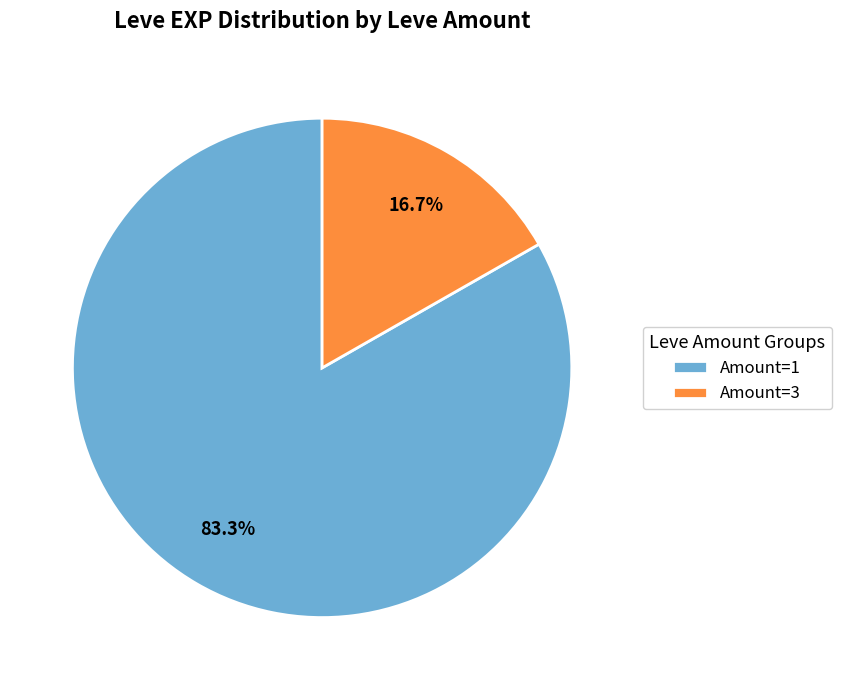

Between Amount=1 and Amount=3, which is larger?

Amount=1